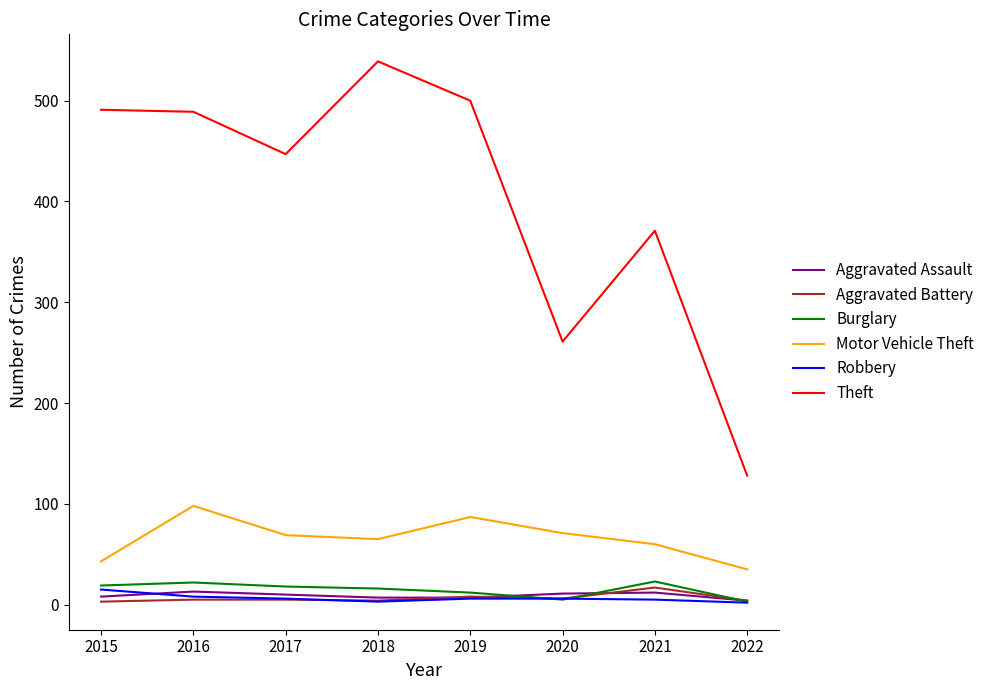

The value of Motor Vehicle Theft at 2017 is 69. True or false?

True